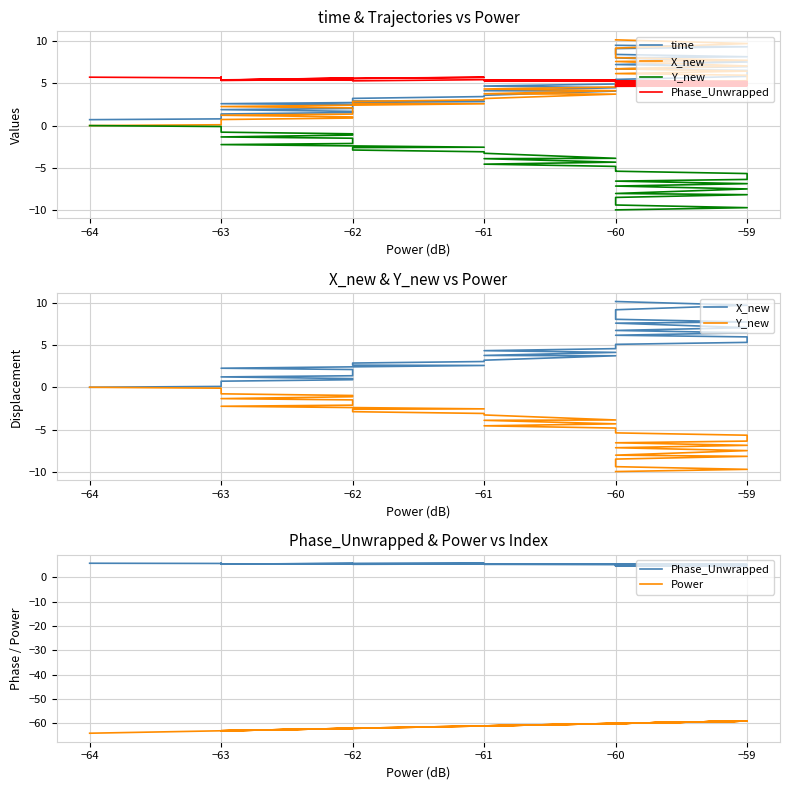

Count the number of categories in the chart.

40